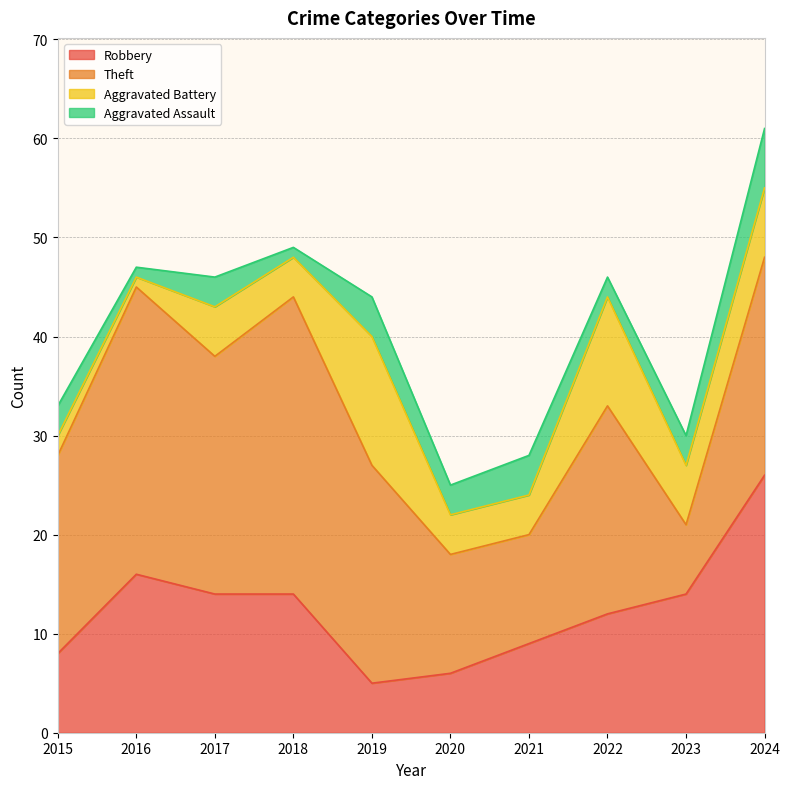

Reading left to right, extract all data points from this chart.

Robbery: 2015=8	2016=16	2017=14	2018=14	2019=5	2020=6	2021=9	2022=12	2023=14	2024=26
Theft: 2015=20	2016=29	2017=24	2018=30	2019=22	2020=12	2021=11	2022=21	2023=7	2024=22
Aggravated Battery: 2015=2	2016=1	2017=5	2018=4	2019=13	2020=4	2021=4	2022=11	2023=6	2024=7
Aggravated Assault: 2015=3	2016=1	2017=3	2018=1	2019=4	2020=3	2021=4	2022=2	2023=3	2024=6